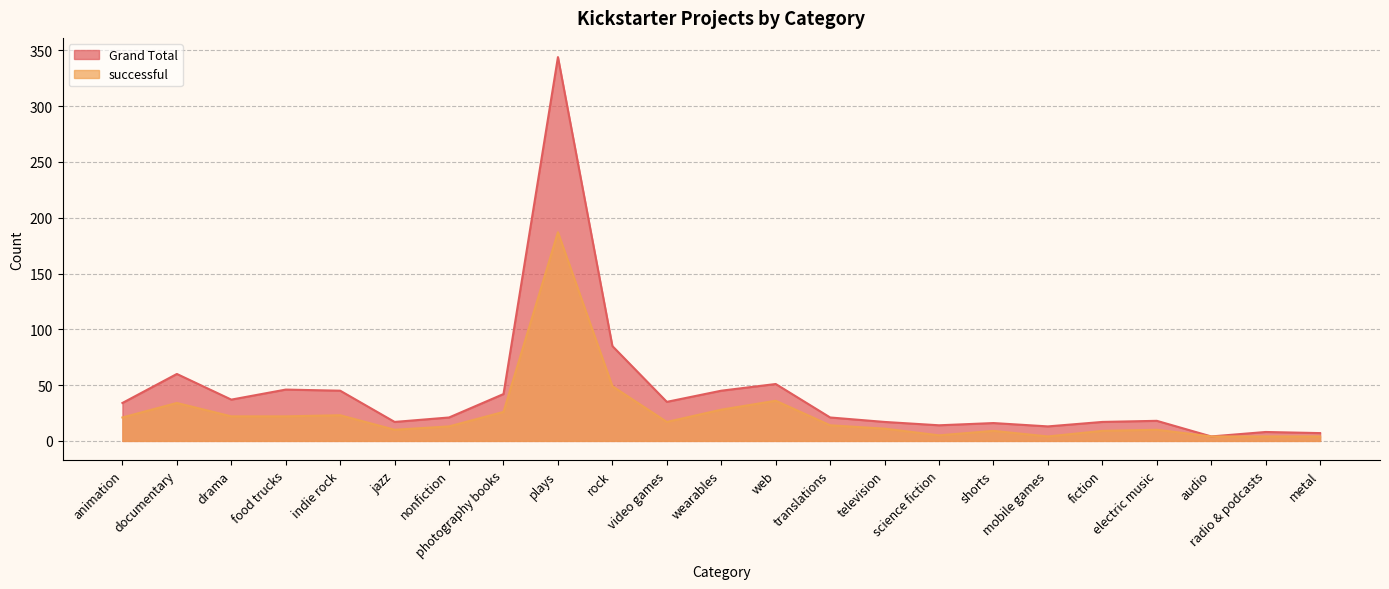

The value of successful at documentary is 34. True or false?

True